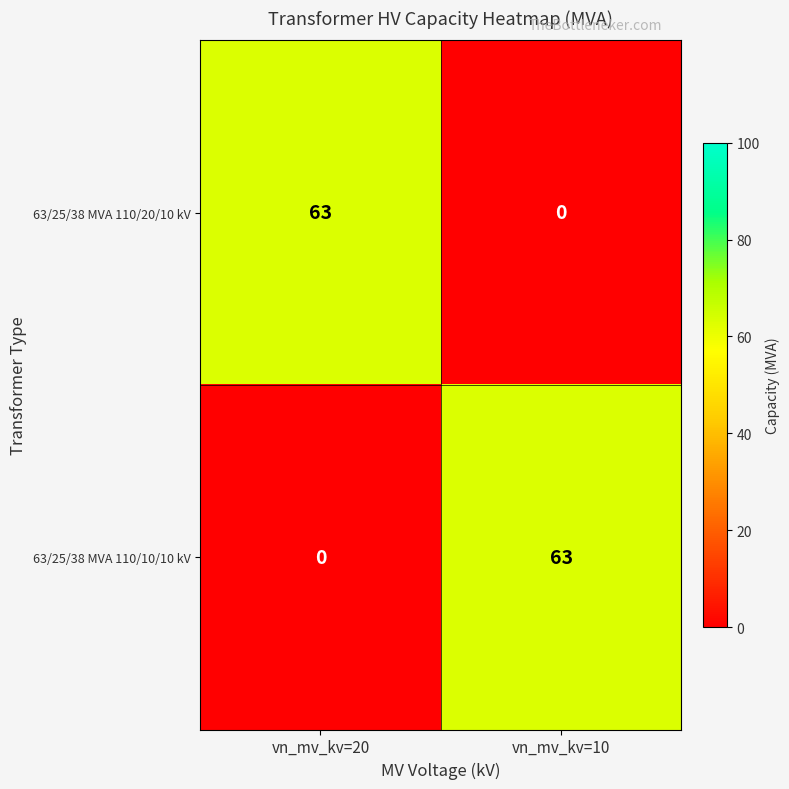

The value of 63/25/38 MVA 110/10/10 kV at vn_mv_kv=20 is 0. True or false?

True